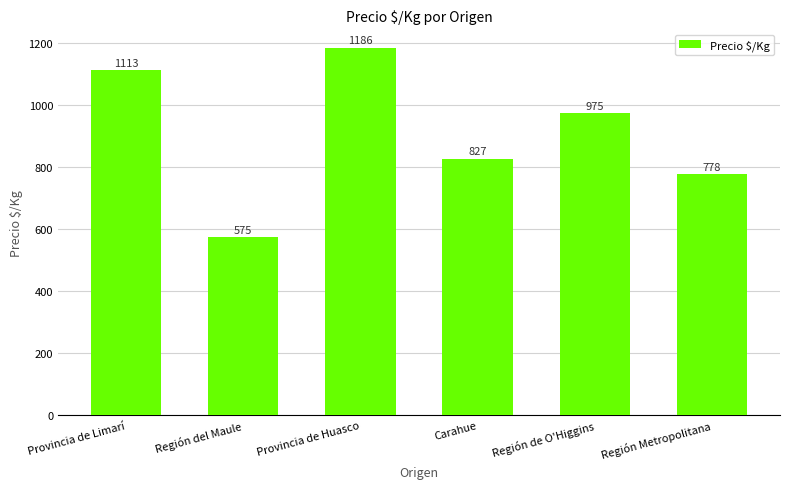

How many series are shown in this chart?

1